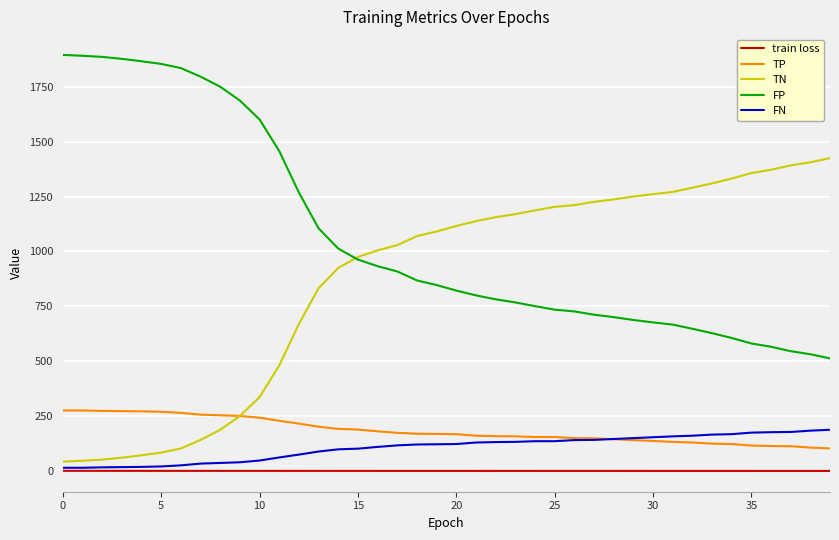

Which series has the largest total across all categories?

FP